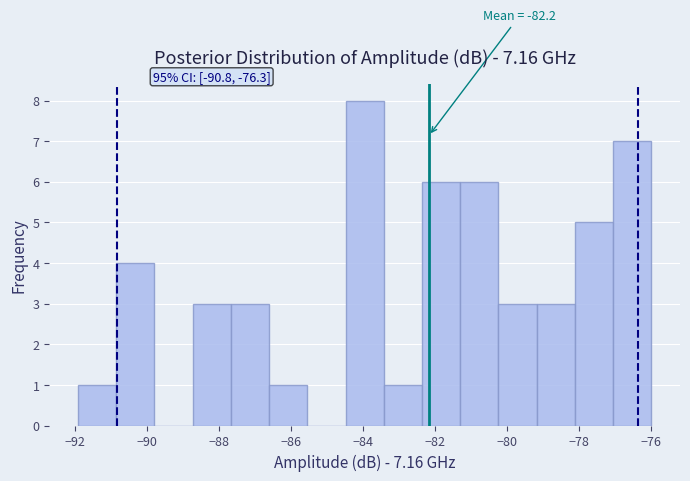

Which range on the x-axis has the tallest bar?

-84.4 to -83.4